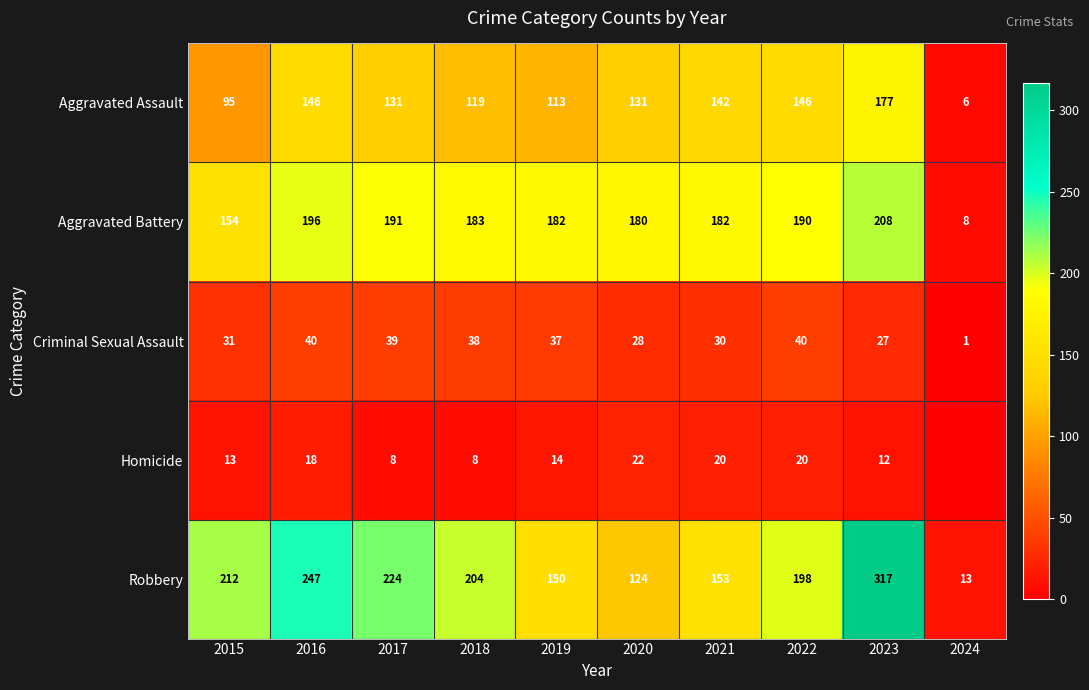

Which has a higher value, 2018 or 2020?

2020